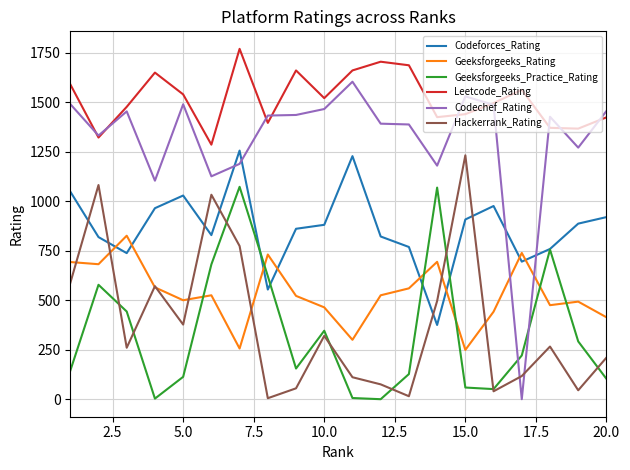

Which series has the largest total across all categories?

Leetcode_Rating